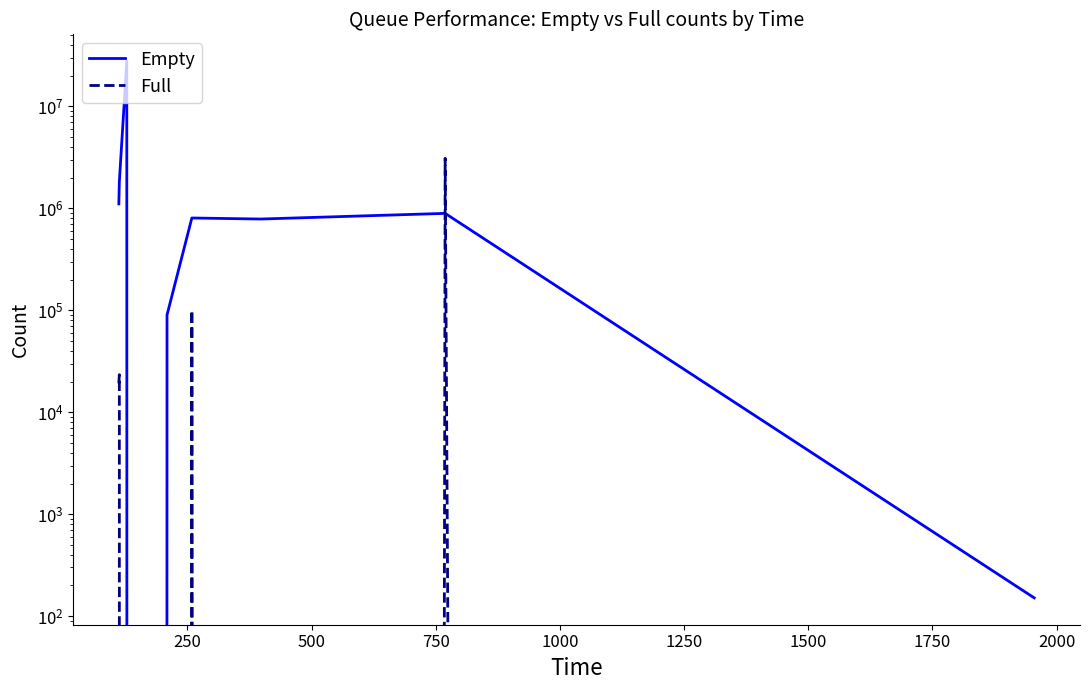

Is it true that Empty equals 1924388 at 0?

False